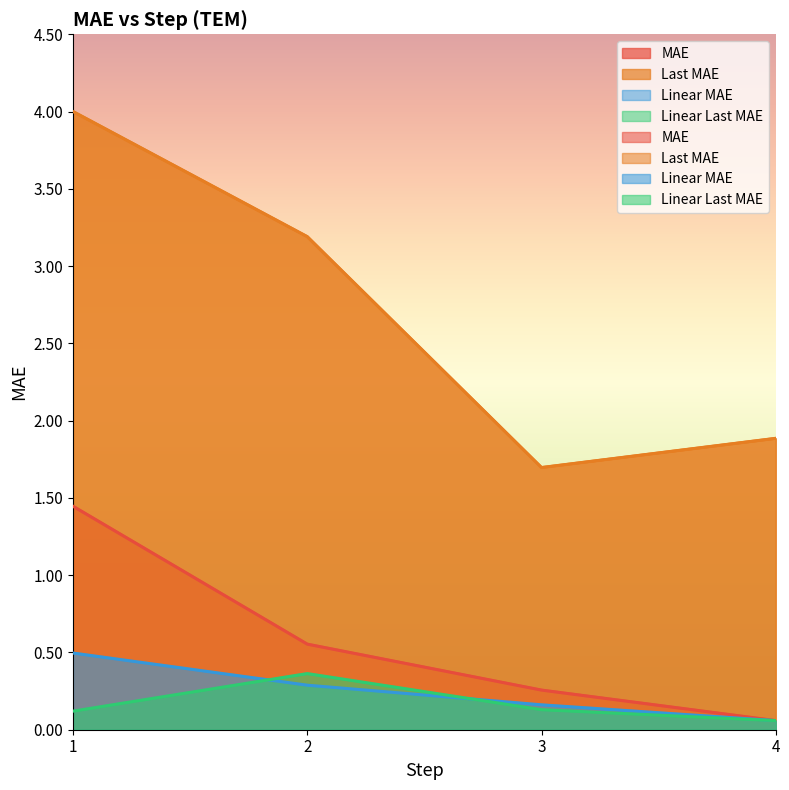

What is the minimum value for MAE?

0.1